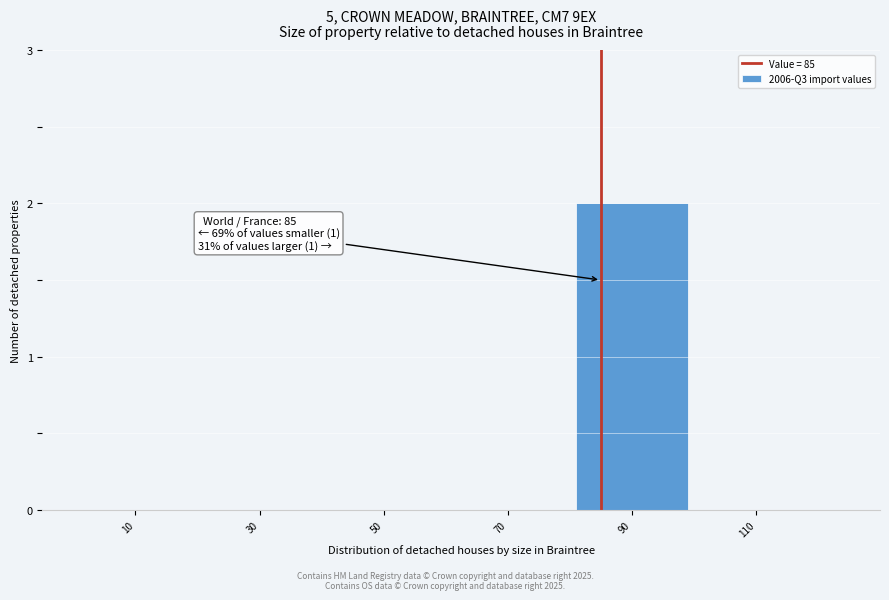

Reading right to left, what are all the values shown in this chart?

110=0	90=2	70=0	50=0	30=0	10=0